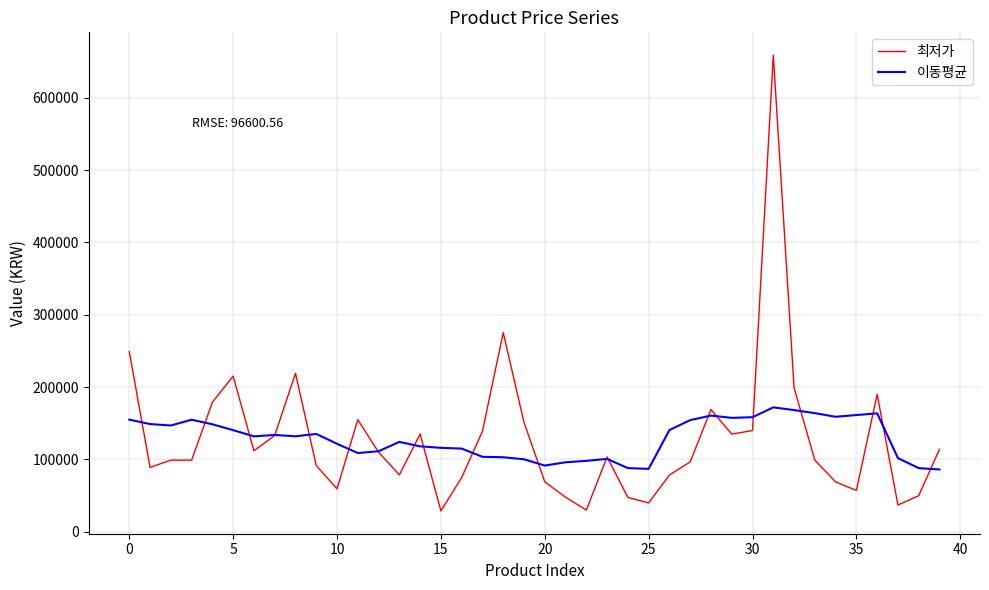

Is this an area chart (filled region under the line)?

No